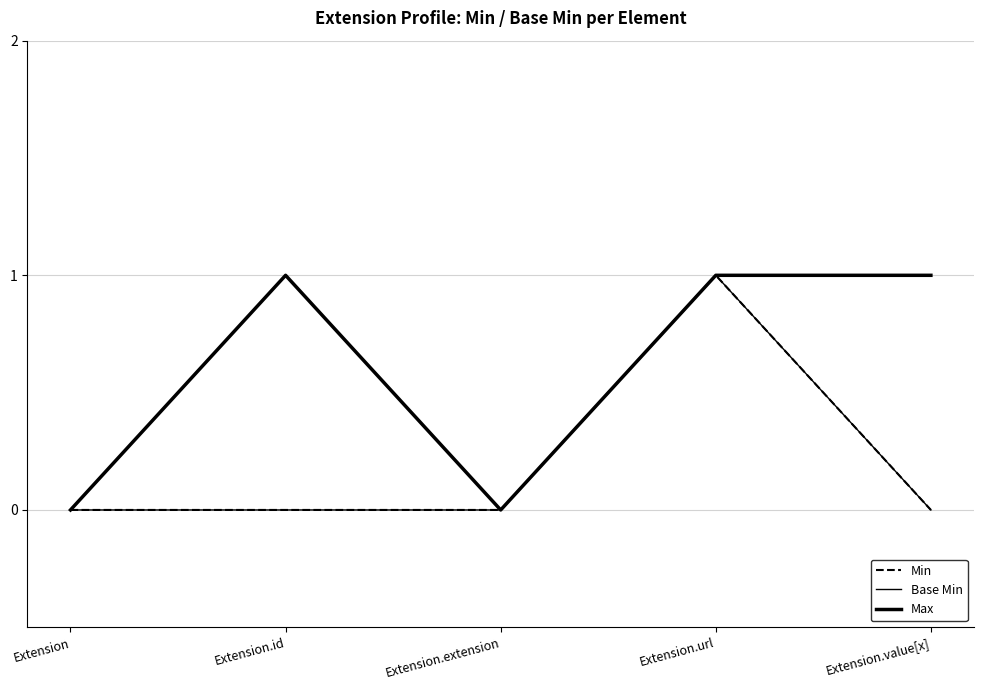

What is the label of the 2nd point from the right?

Extension.url